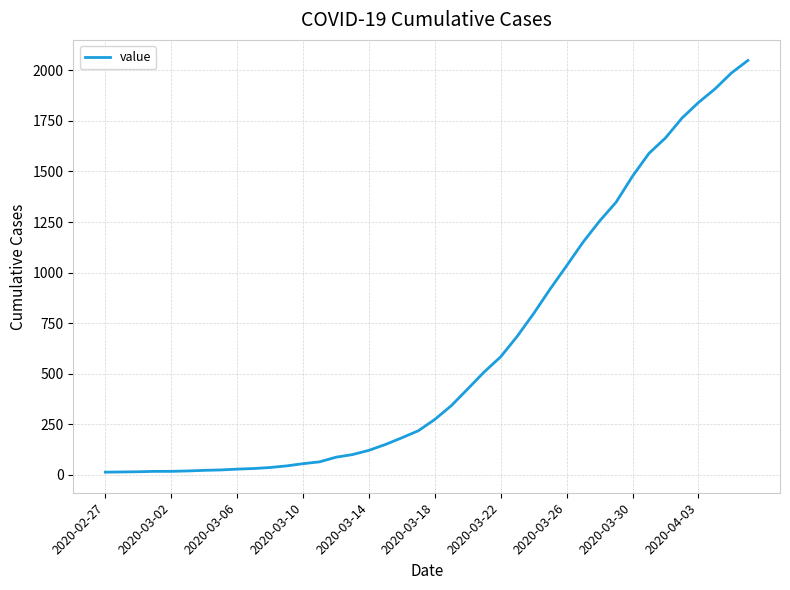

What is the maximum value shown in the chart?

2049